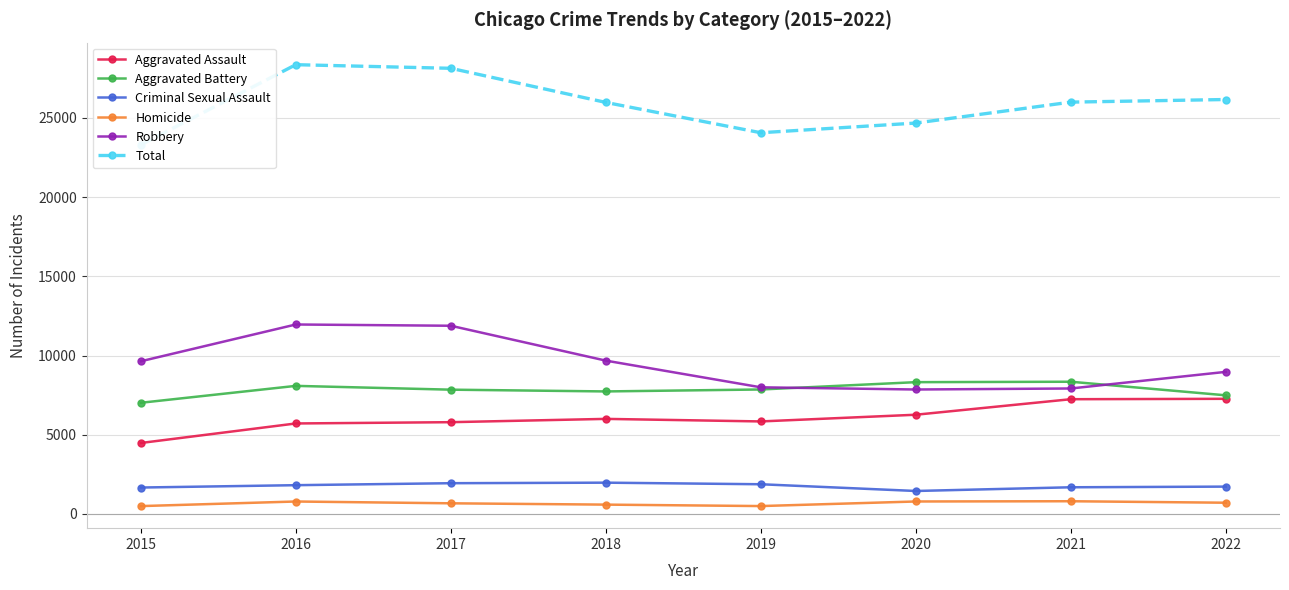

At which label does Homicide first exceed 709?

2016